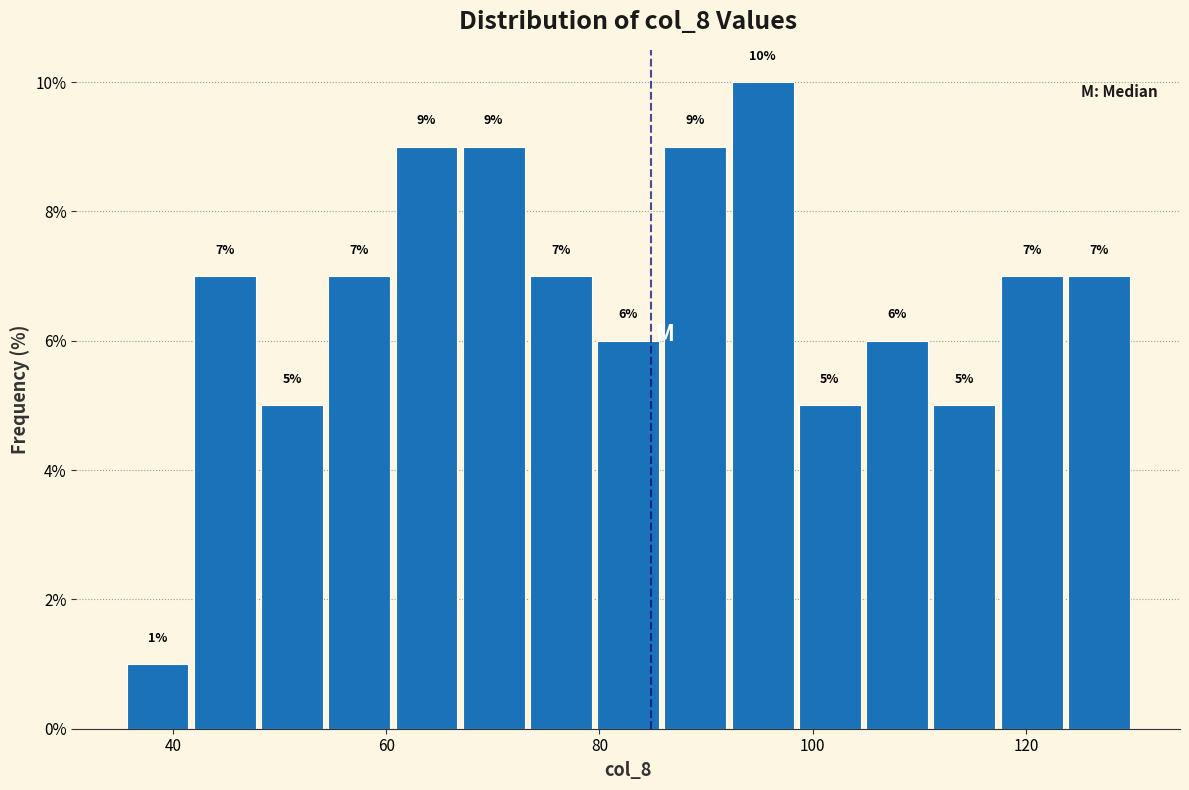

Read against the x-axis, roughly where is the centre of the tallest bar?

96